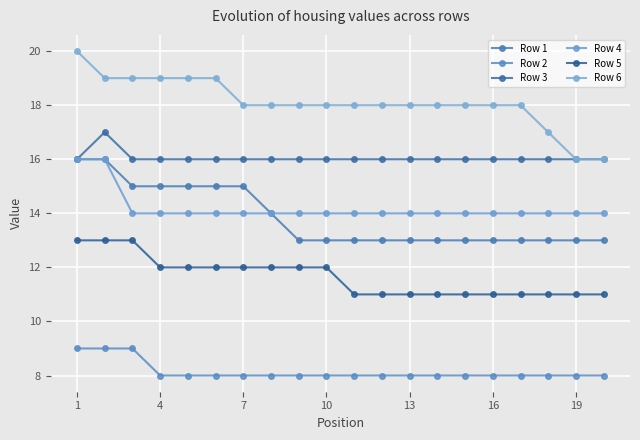

Reading left to right, what are all the values shown in this chart?

Row 1: 16	16	15	15	15	15	15	14	13	13	13	13	13	13	13	13	13	13	13	13
Row 2: 9	9	9	8	8	8	8	8	8	8	8	8	8	8	8	8	8	8	8	8
Row 3: 16	17	16	16	16	16	16	16	16	16	16	16	16	16	16	16	16	16	16	16
Row 4: 16	16	14	14	14	14	14	14	14	14	14	14	14	14	14	14	14	14	14	14
Row 5: 13	13	13	12	12	12	12	12	12	12	11	11	11	11	11	11	11	11	11	11
Row 6: 20	19	19	19	19	19	18	18	18	18	18	18	18	18	18	18	18	17	16	16